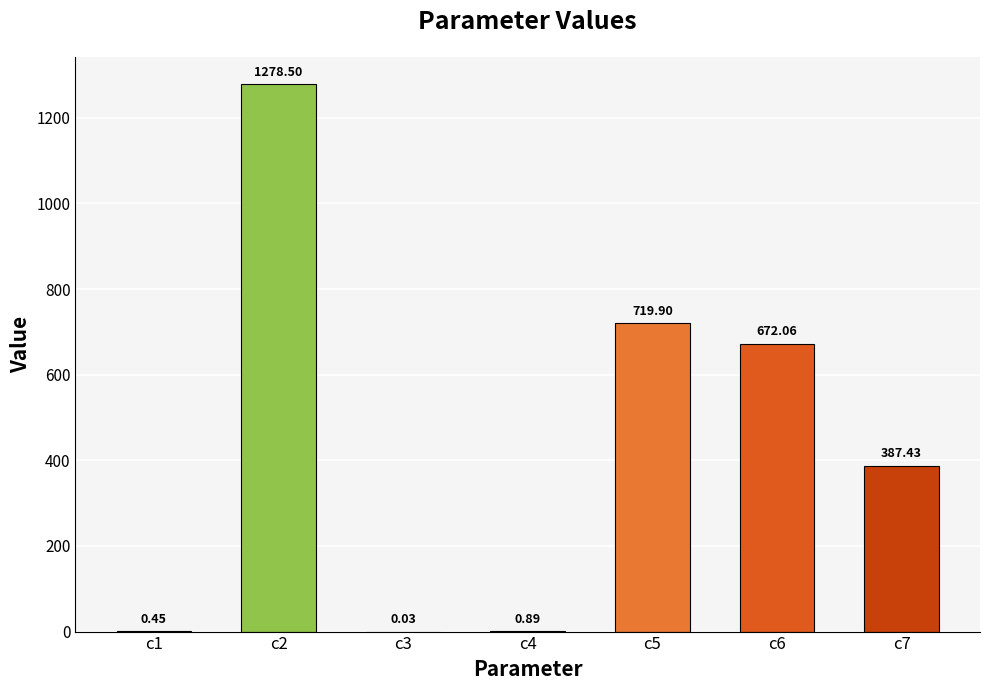

Which category has the highest value across all series?

c2